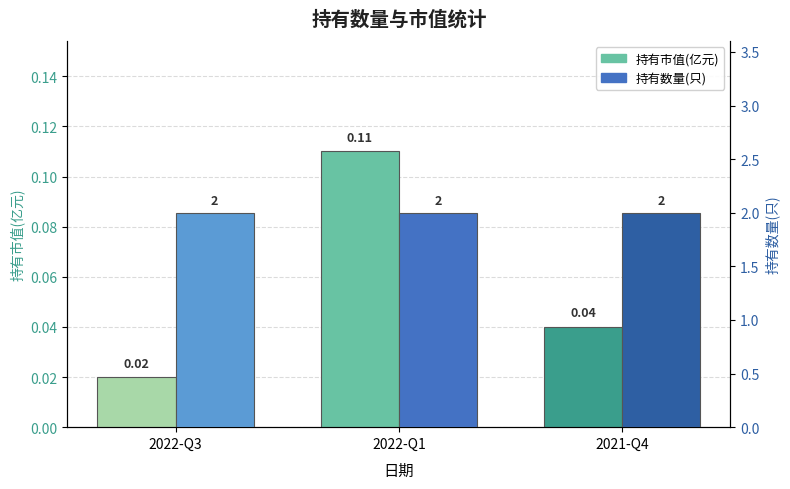

Reading left to right, transcribe all the data shown in this chart.

持有市值(亿元): 2022-Q3=0.0	2022-Q1=0.1	2021-Q4=0.0
持有数量(只): 2022-Q3=2.0	2022-Q1=2.0	2021-Q4=2.0